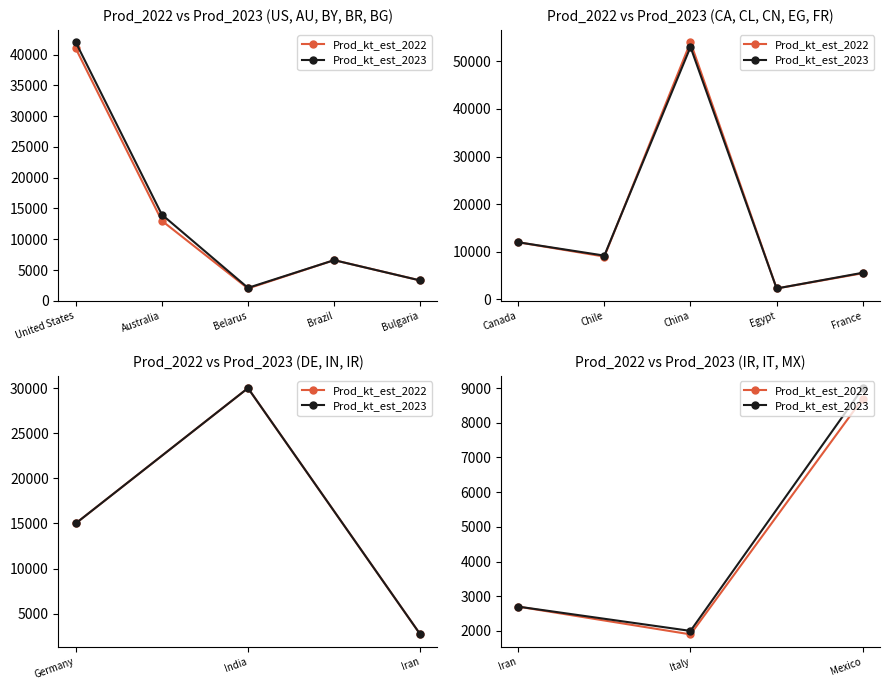

Is it true that Prod_kt_est_2023 equals 4018 at Iran?

False